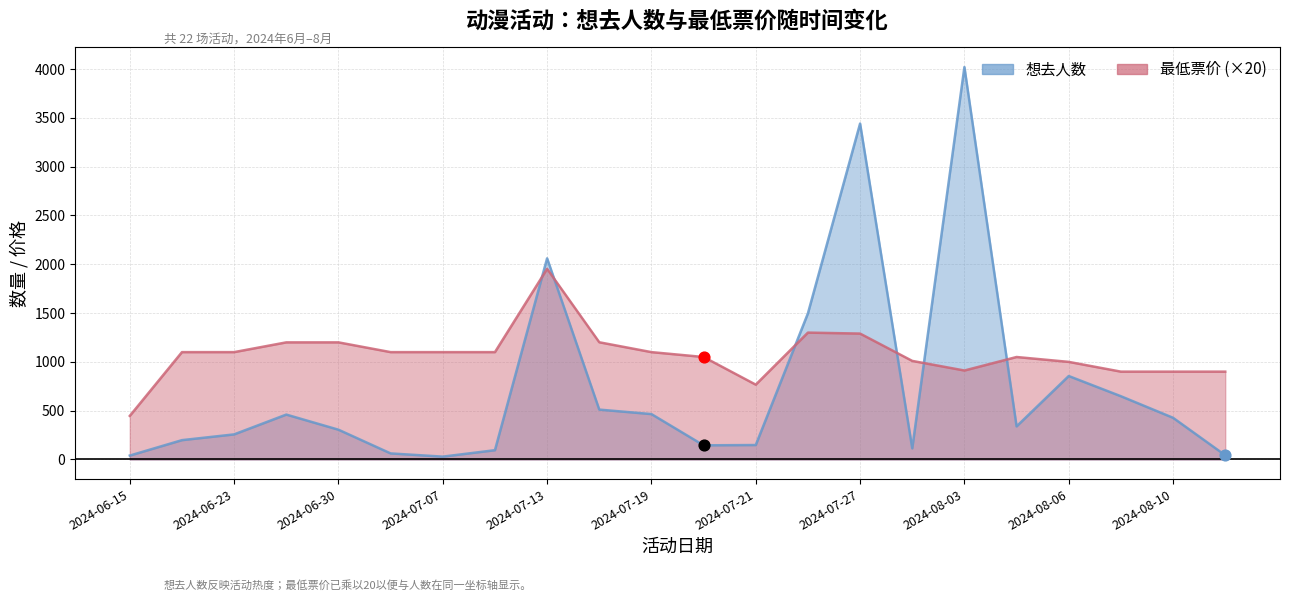

What are all the series names shown in the legend?

想去人数, 最低票价